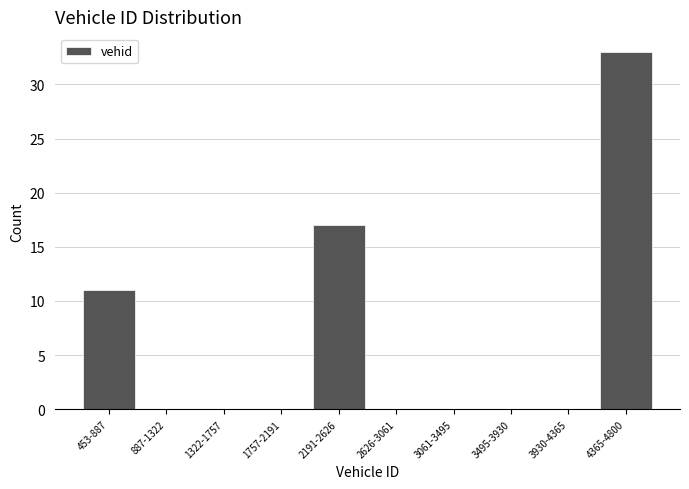

Reading left to right, extract all data points from this chart.

453-887=11	887-1322=0	1322-1757=0	1757-2191=0	2191-2626=17	2626-3061=0	3061-3495=0	3495-3930=0	3930-4365=0	4365-4800=33